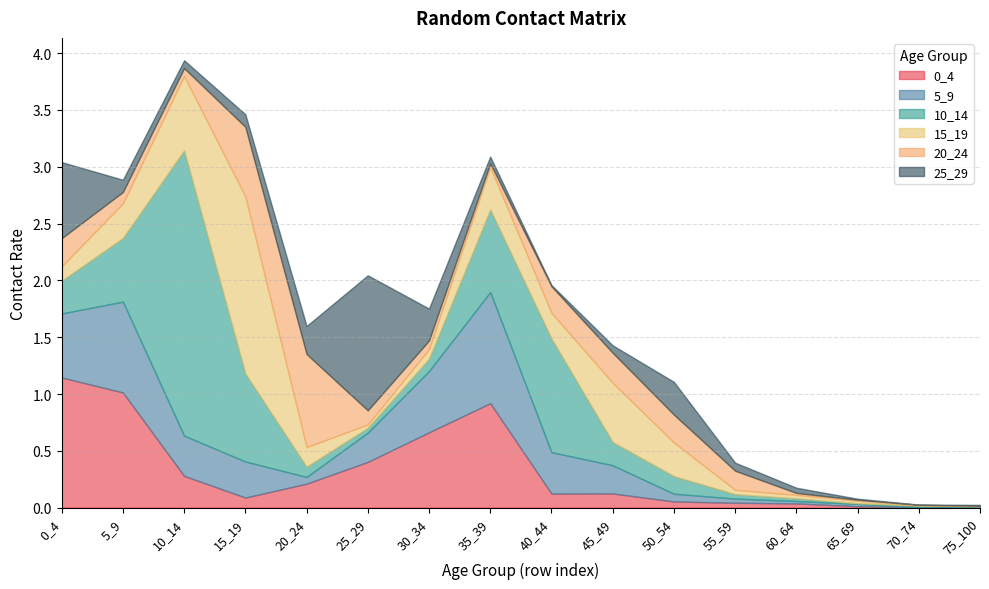

The 5_9 series shows 0.1 at 20_24. True or false?

True